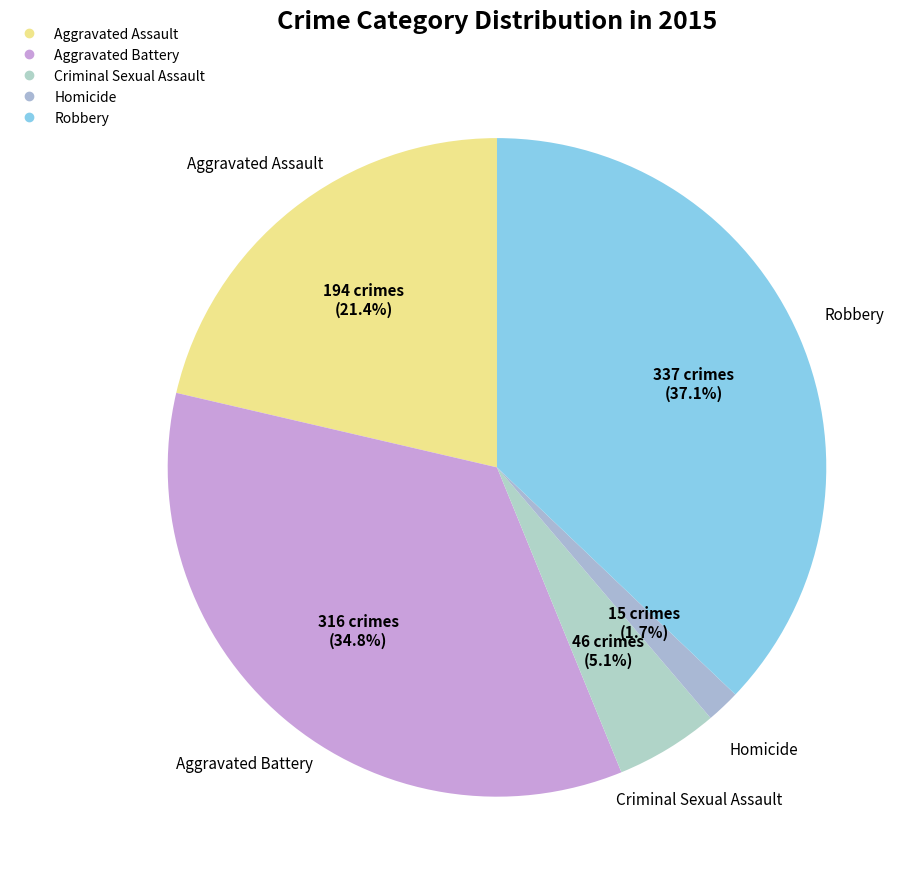

How many slices are in this pie chart?

5